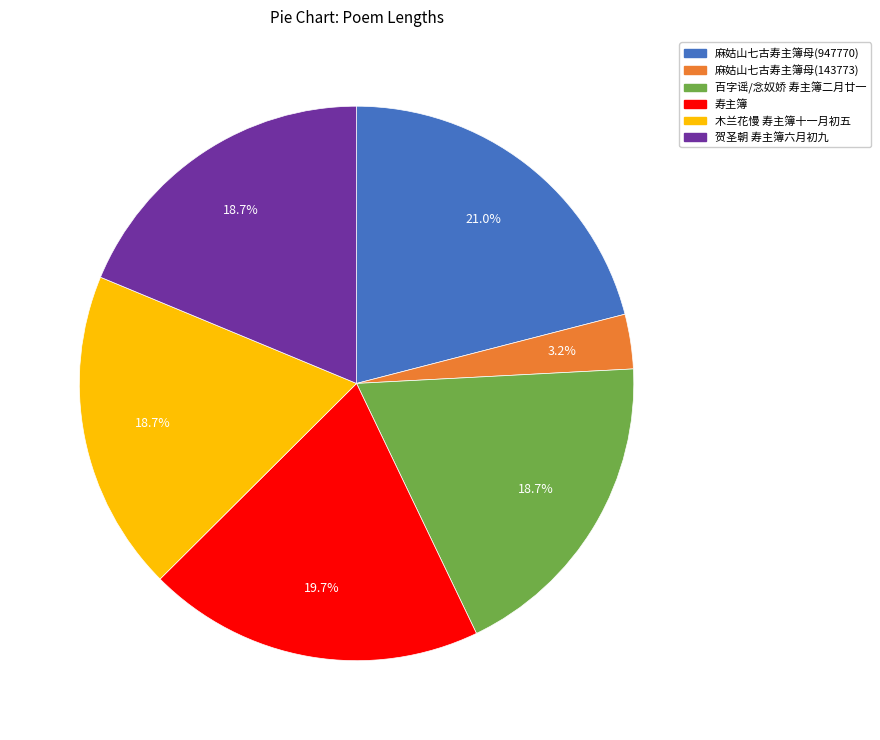

How many segments does this pie chart have?

6